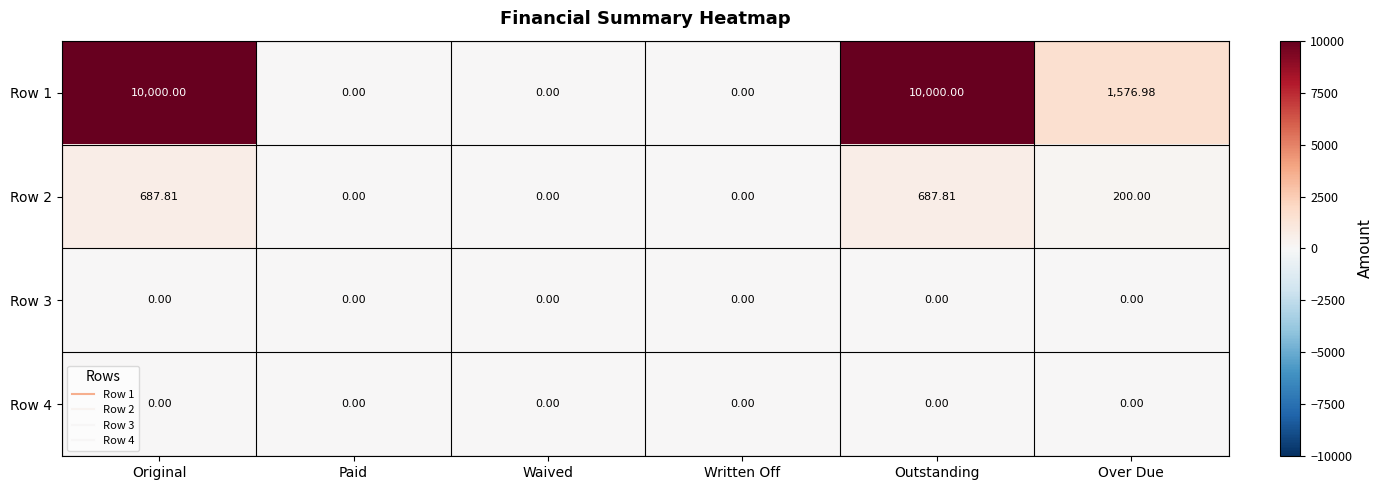

Is the value of Row 3 at Waived greater than the value of Row 2 at Original?

No